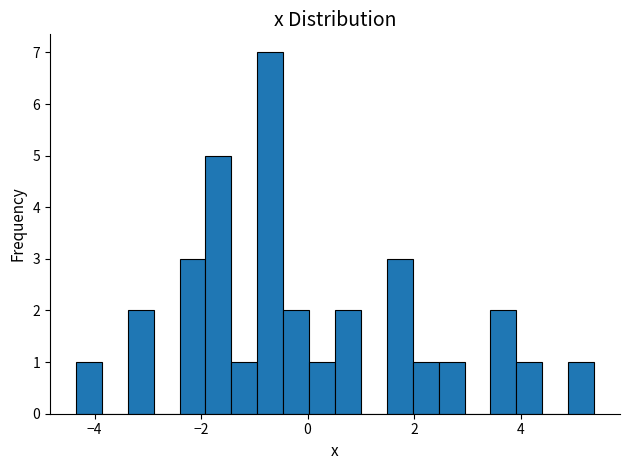

Read against the x-axis, roughly where is the centre of the tallest bar?

-0.8